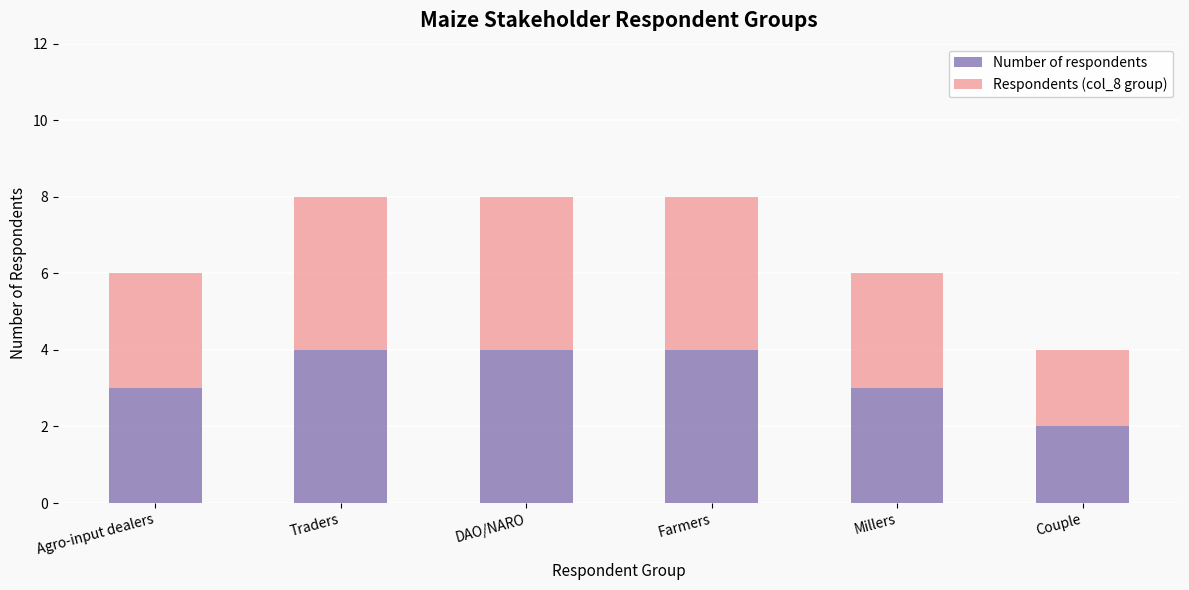

What is the difference between the maximum and minimum values in the Number of respondents series?

2